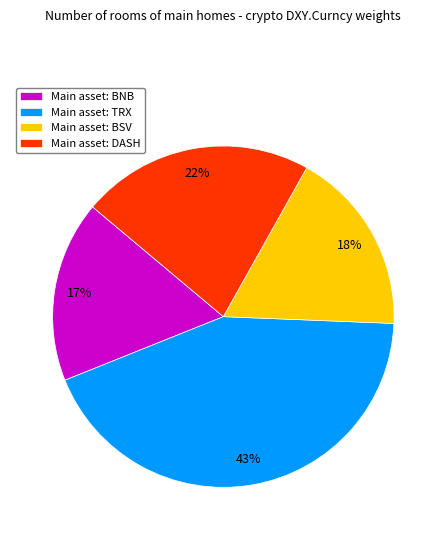

The Main asset: TRX slice represents 50% of the pie. True or false?

False